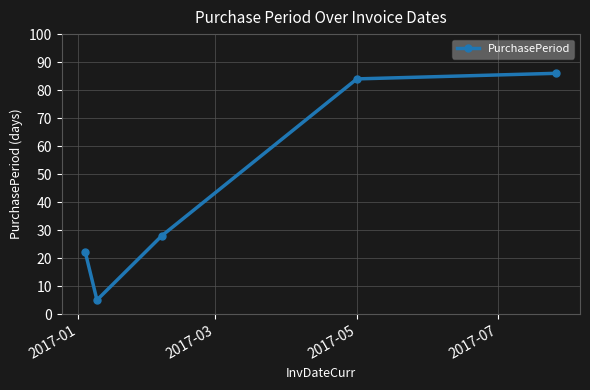

True or false: there are more than 1 points higher than both neighbors.

False